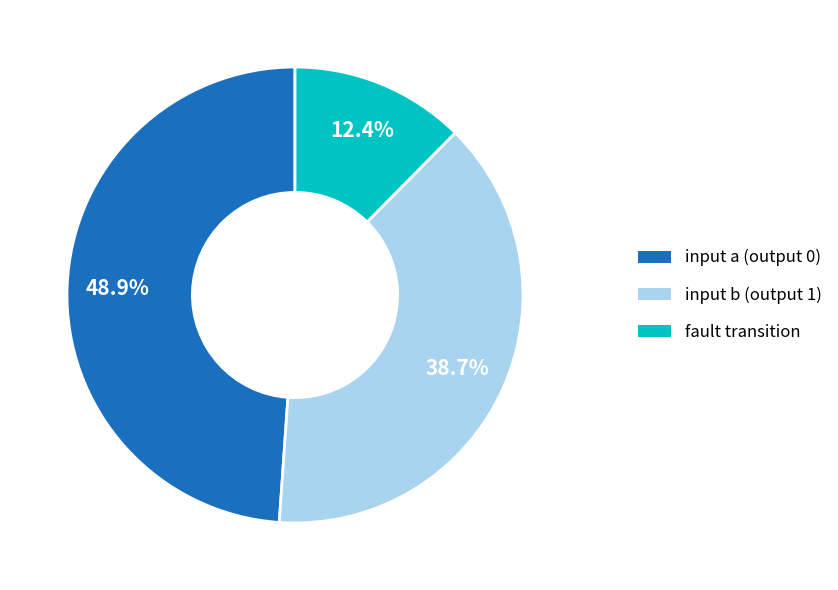

To the nearest percent, what portion does fault represent?

12%